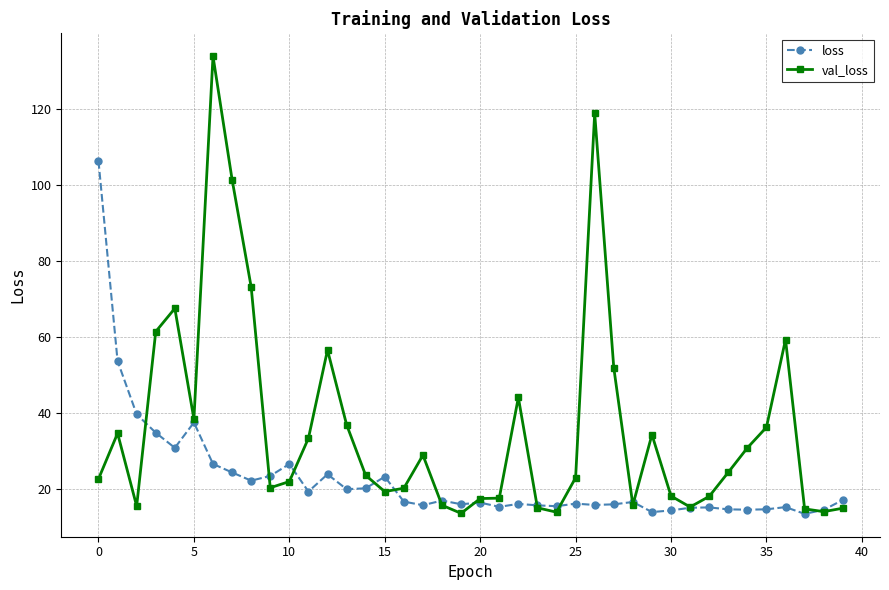

Rank the series by their average value, from highest to lowest.

val_loss, loss